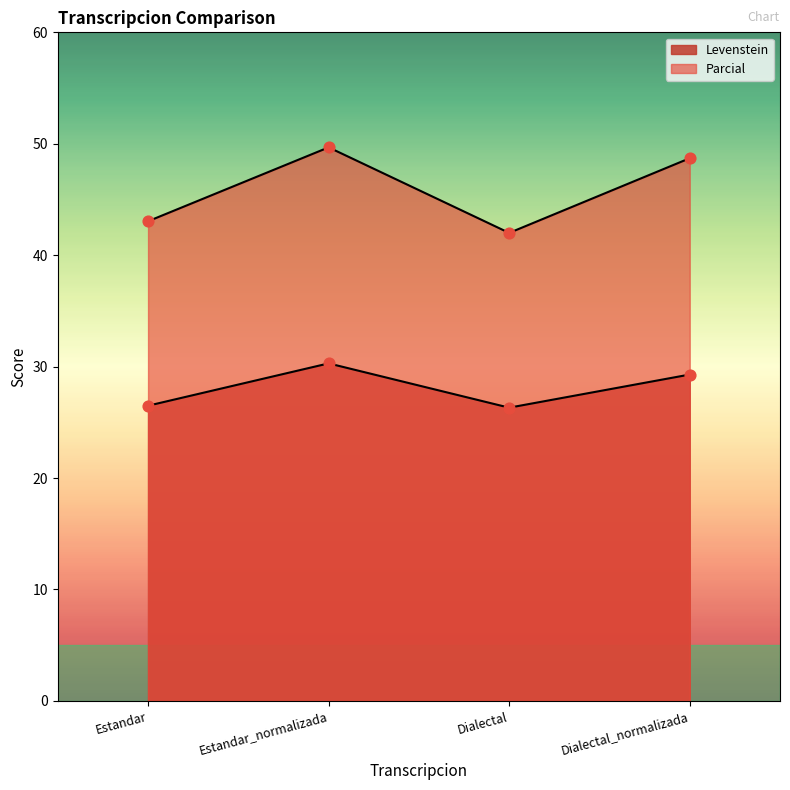

Is the value of Parcial at Estandar greater than the value of Levenstein at Dialectal_normalizada?

Yes